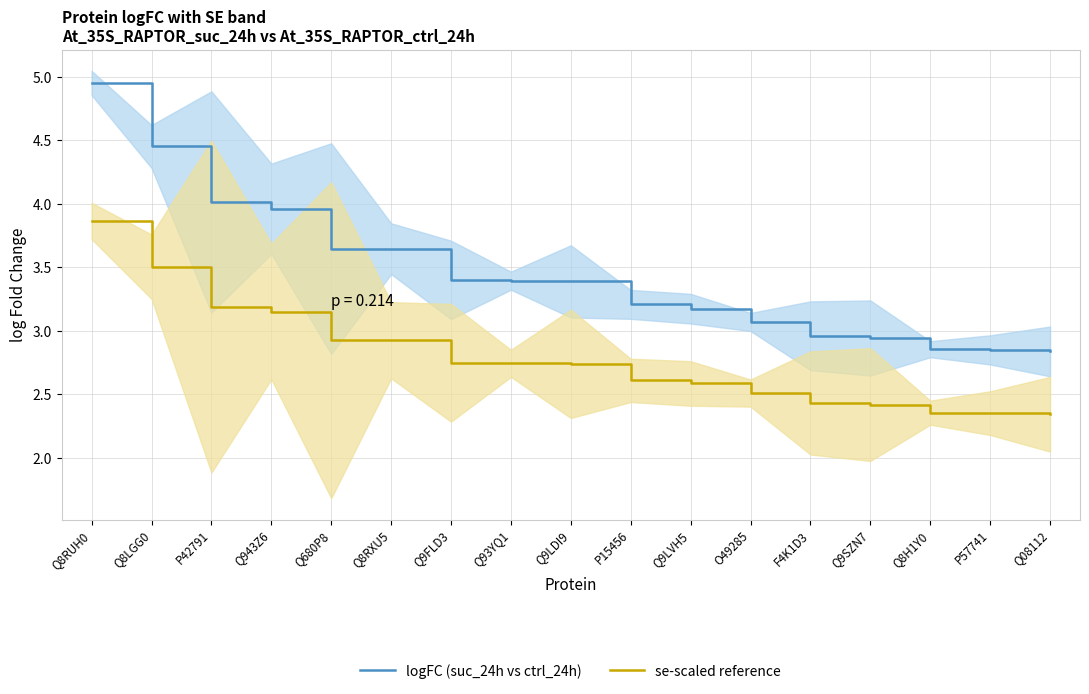

The se-scaled reference series shows 2.4 at F4K1D3. True or false?

True